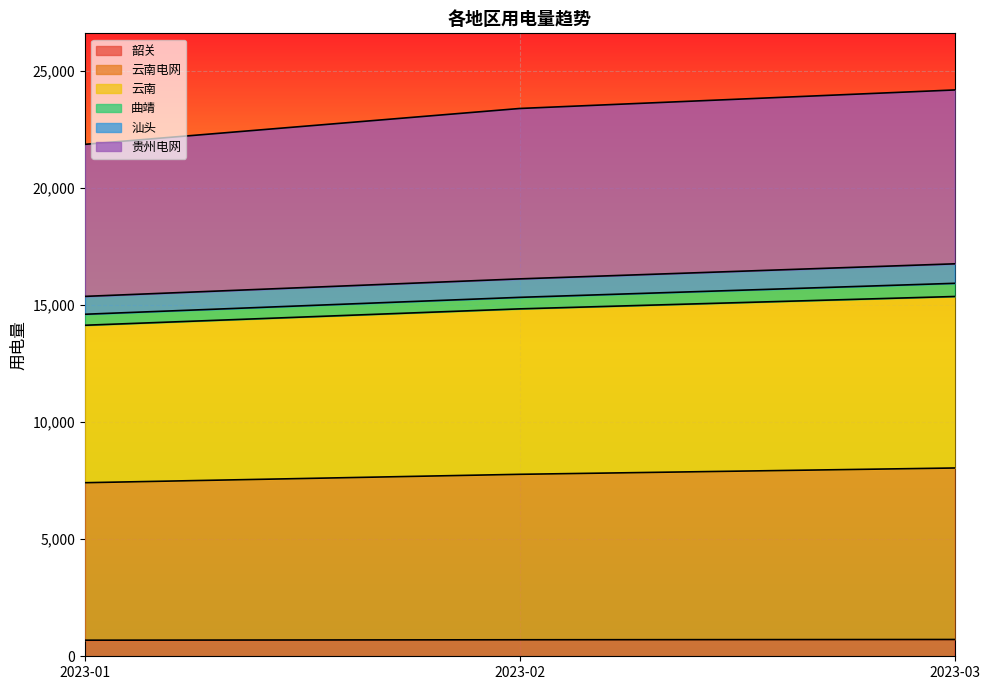

How many data points in 云南 are less than 7773?

1